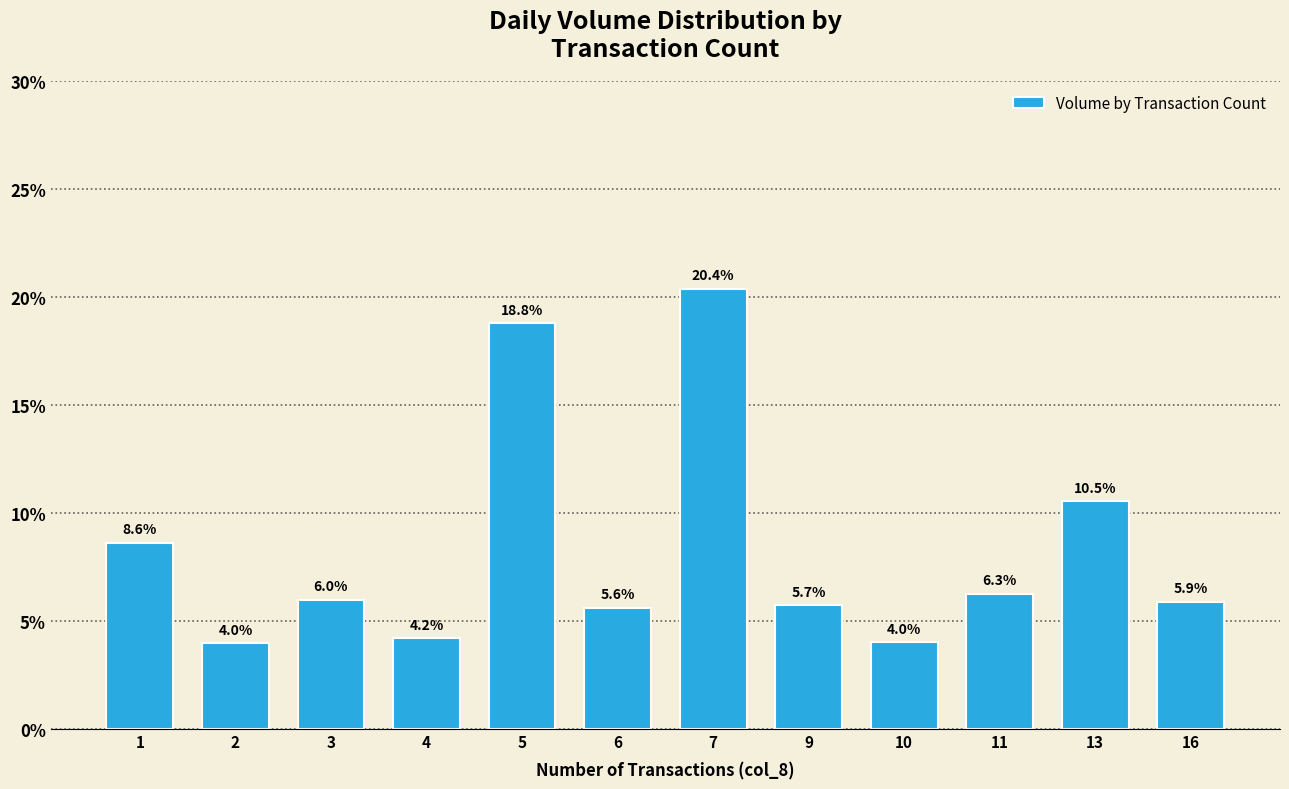

Count the number of data series in this chart.

1